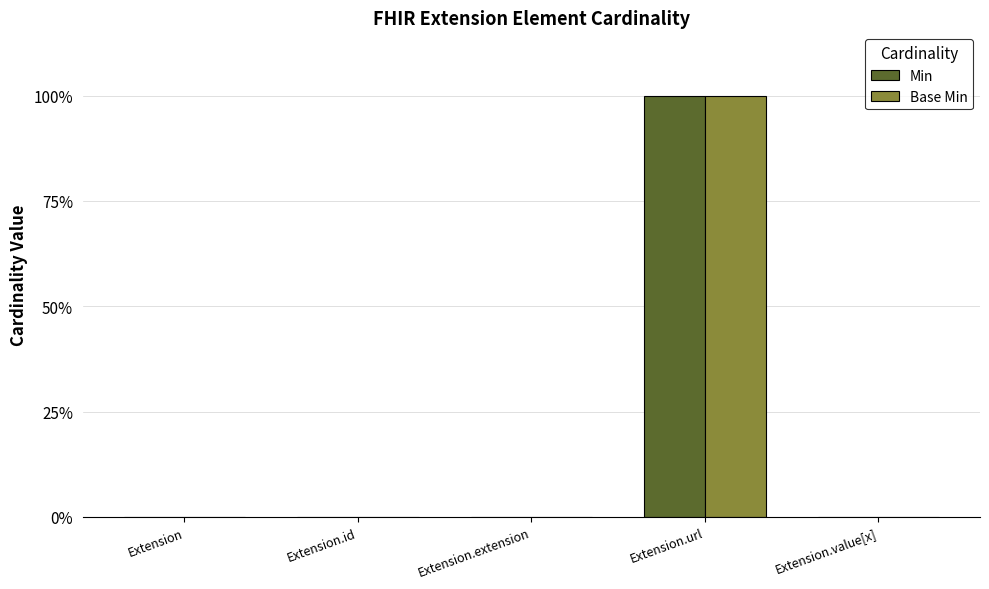

At which category does the chart reach its minimum across all series?

Extension